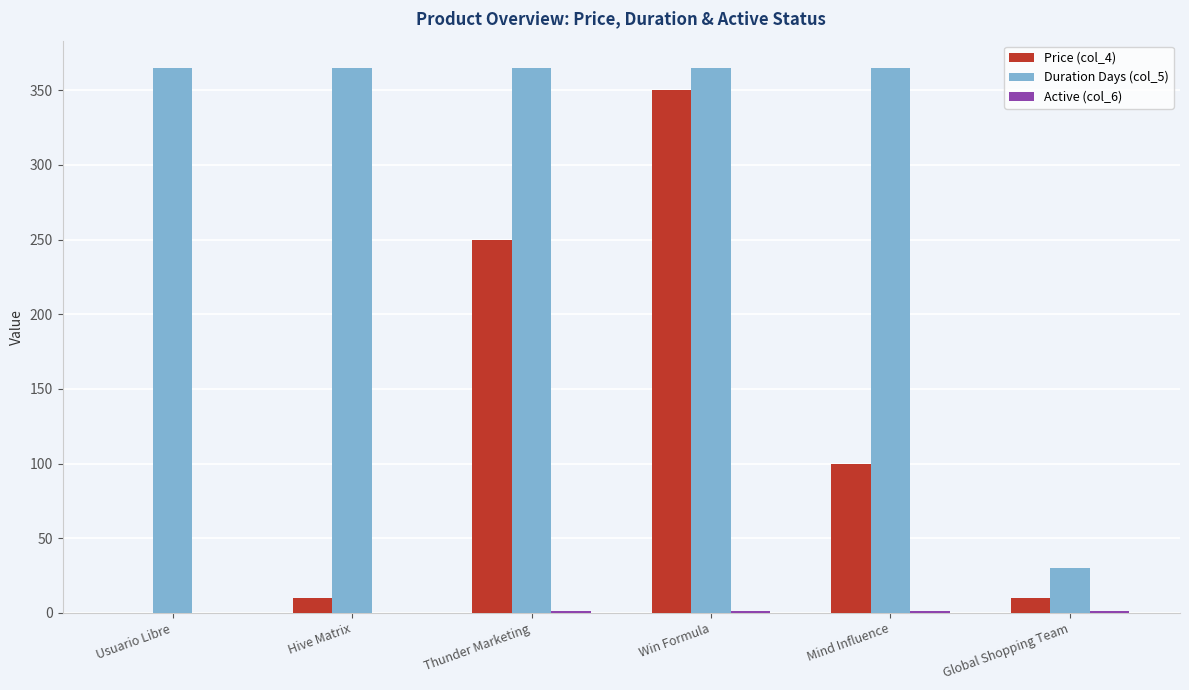

The Duration Days (col_5) series shows 365.0 at Win Formula. True or false?

True